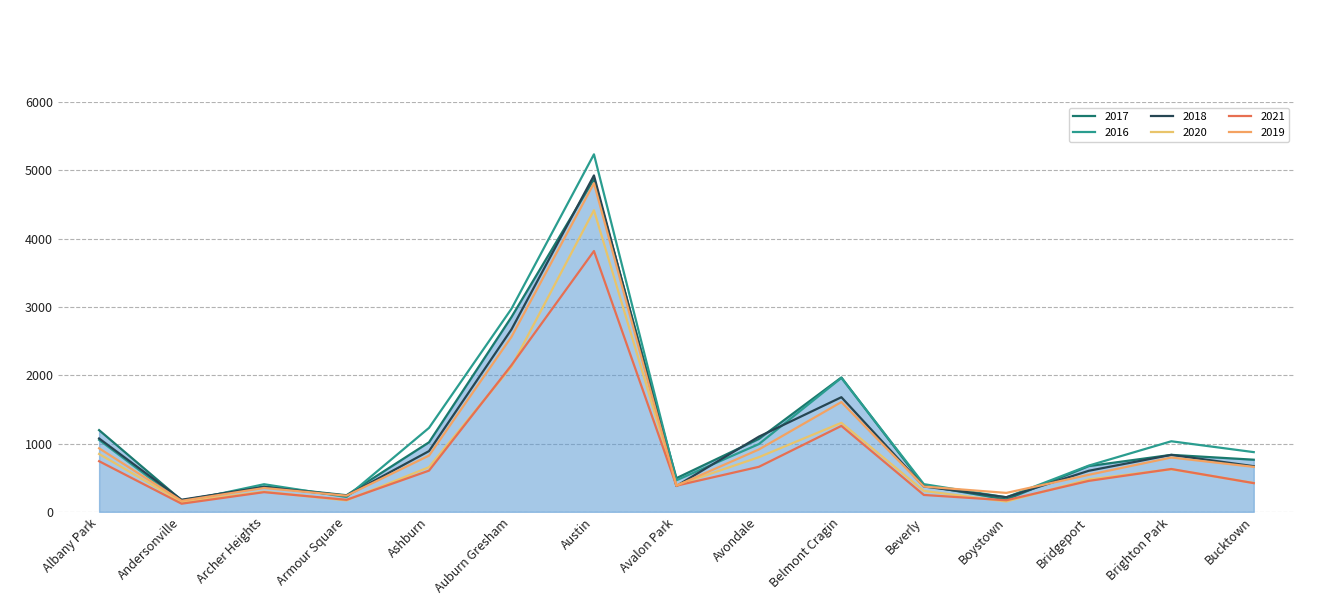

Which category has the highest value across all series?

Austin